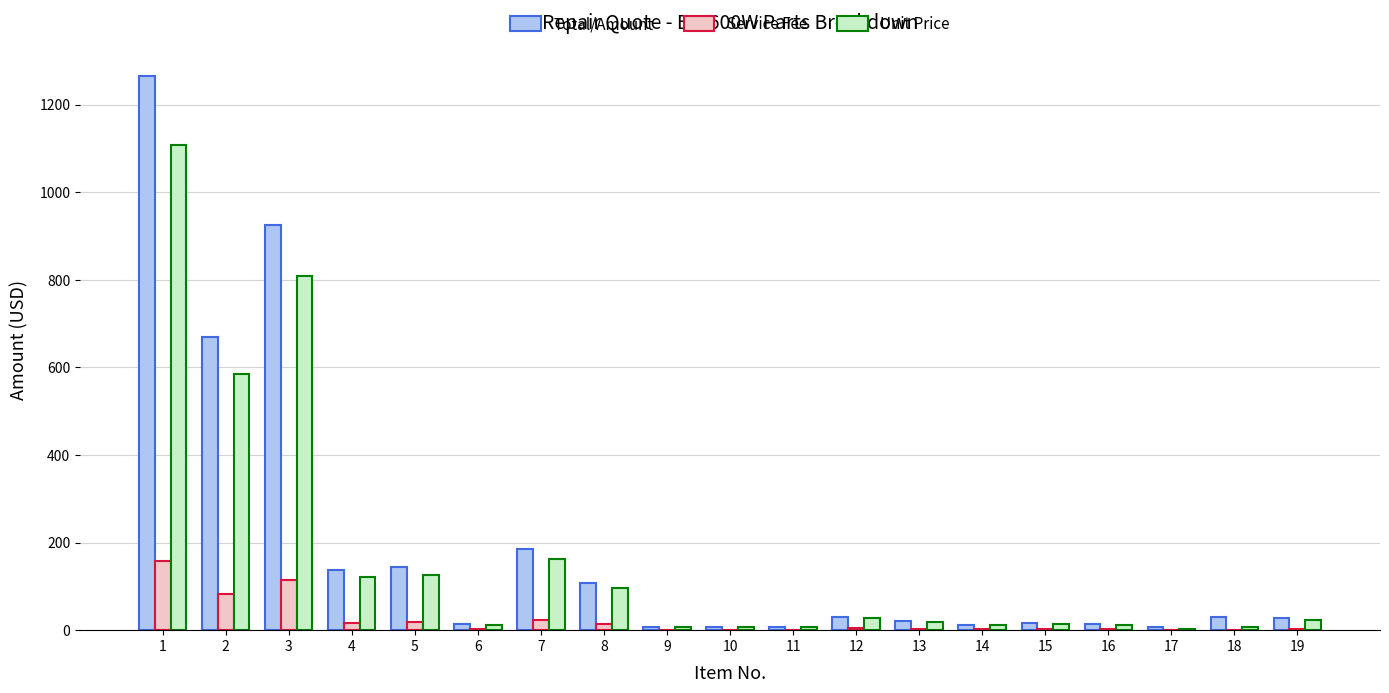

Between 7 and 10, which series saw the biggest shift?

Total/Amount